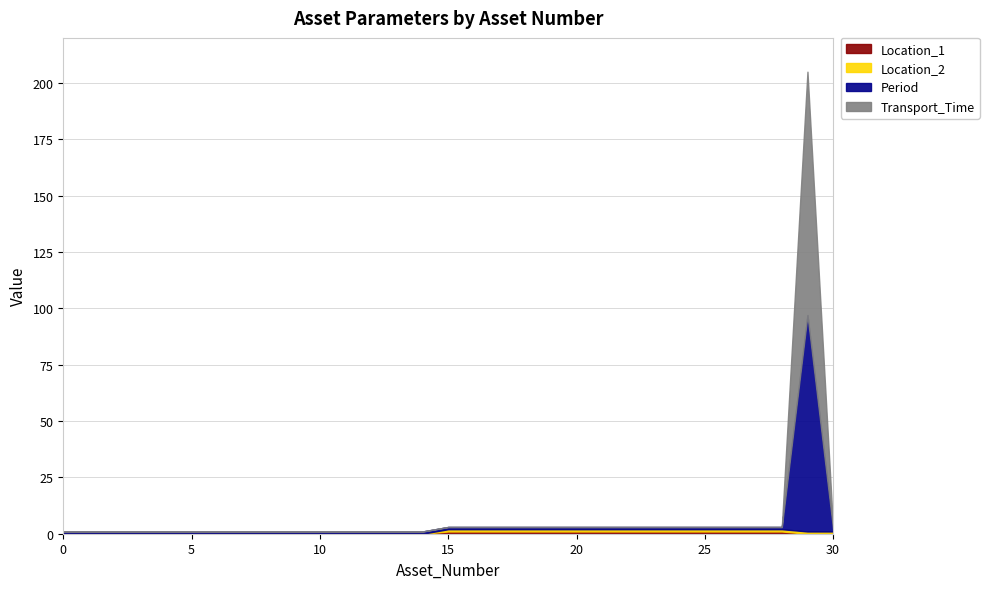

Which category has the highest value across all series?

29